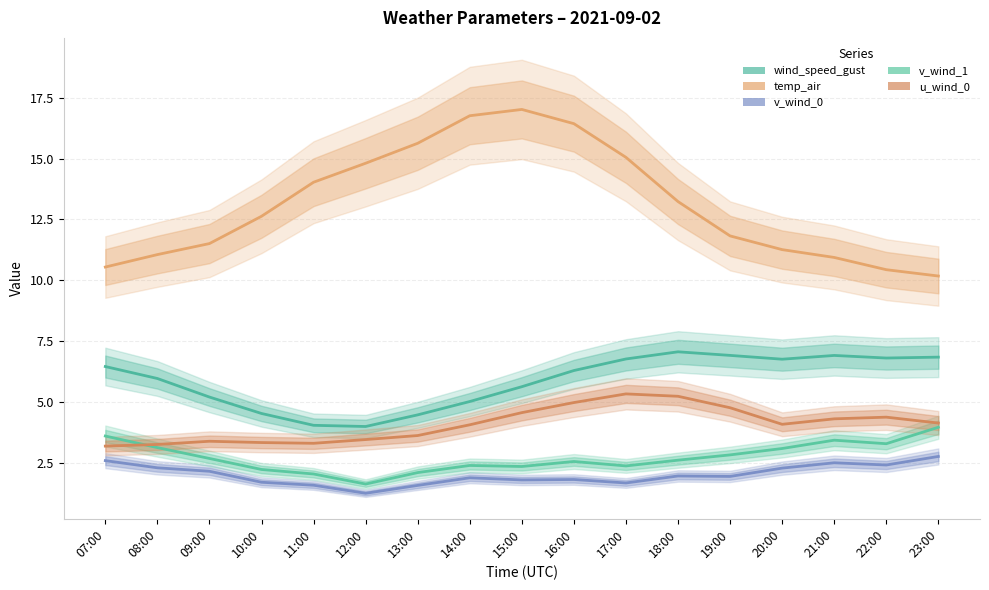

After their last crossing, which series has the higher values: v_wind_1 or u_wind_0?

u_wind_0